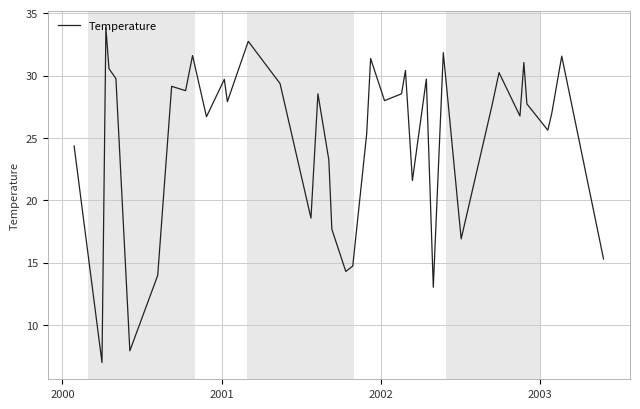

What is the difference between the maximum and minimum values?

26.9